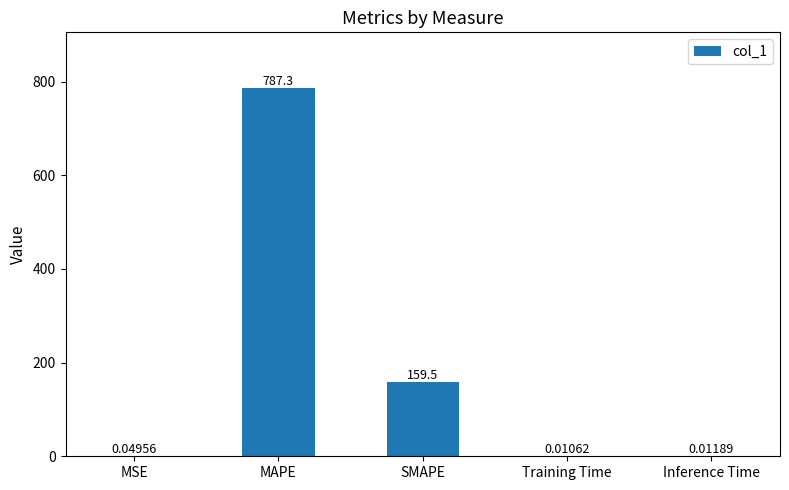

Are the bars grouped side by side (vs. stacked)?

No